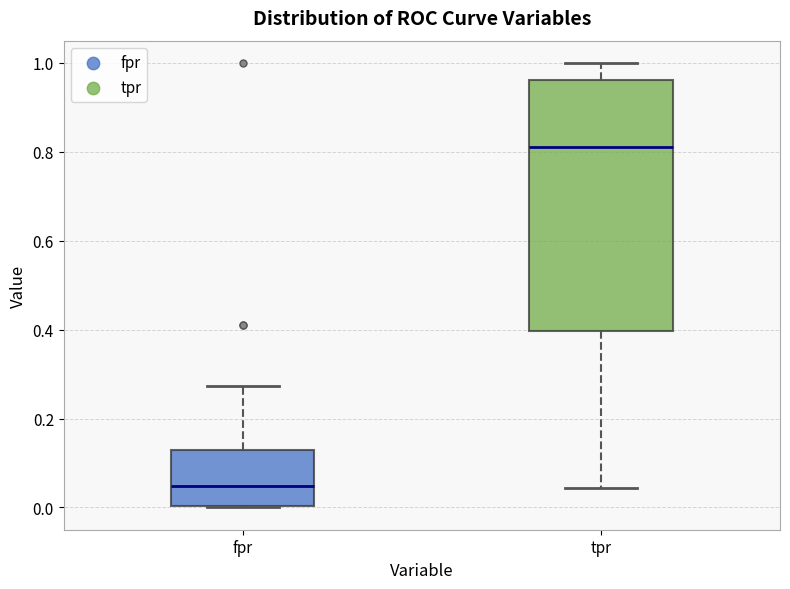

Which box is the tallest, from its lower edge to its upper edge?

tpr